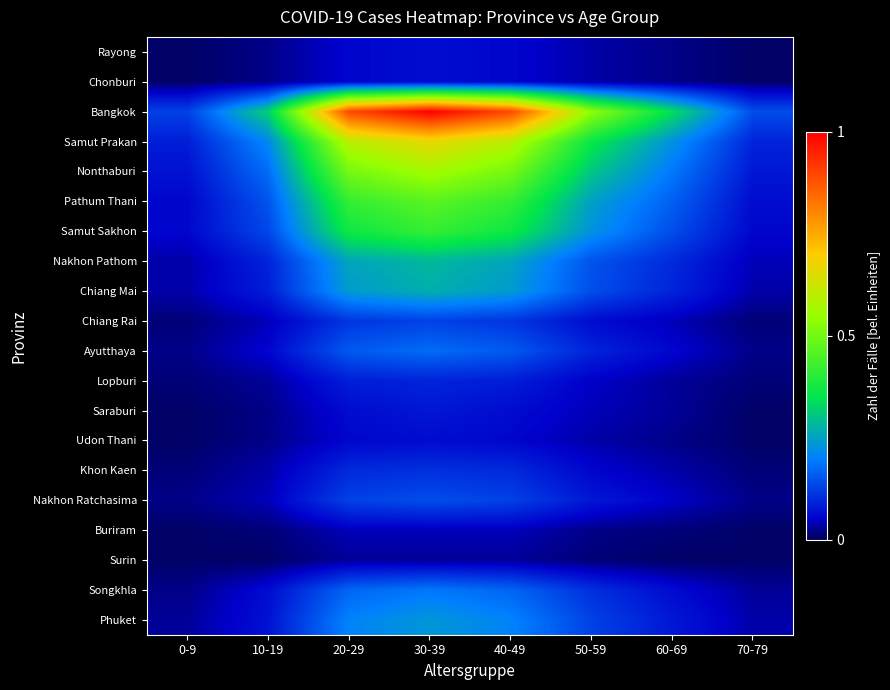

Which has a higher value, 0-9 or 20-29?

20-29